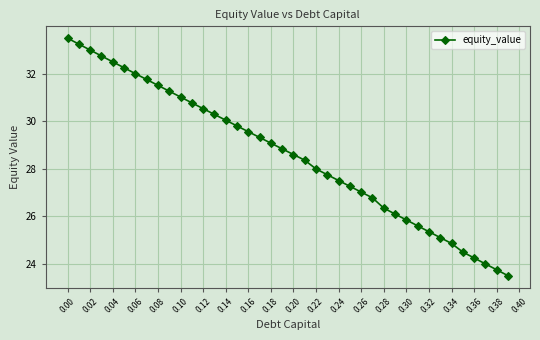

How many categories are shown in the chart?

40